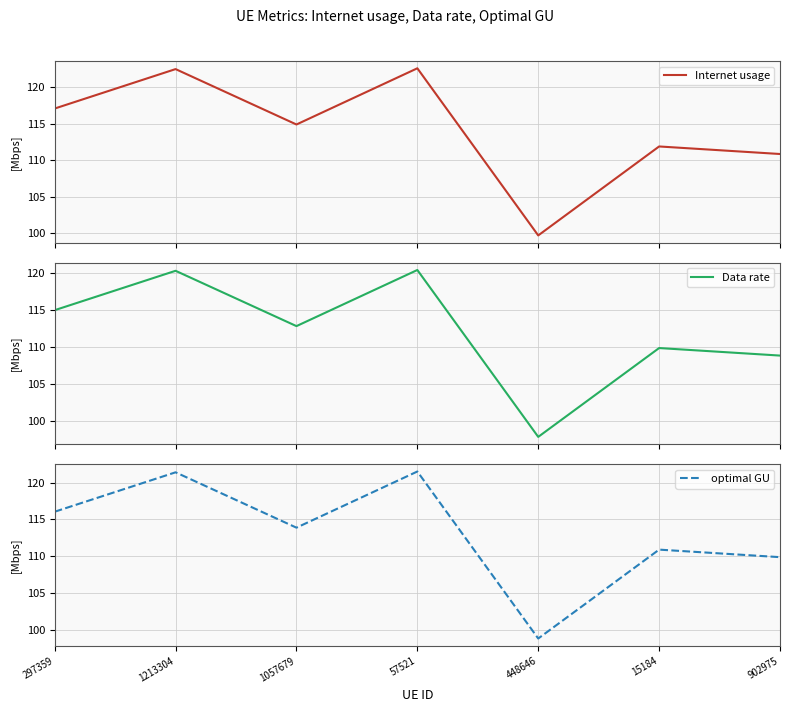

Which category has the highest value across all series?

57521